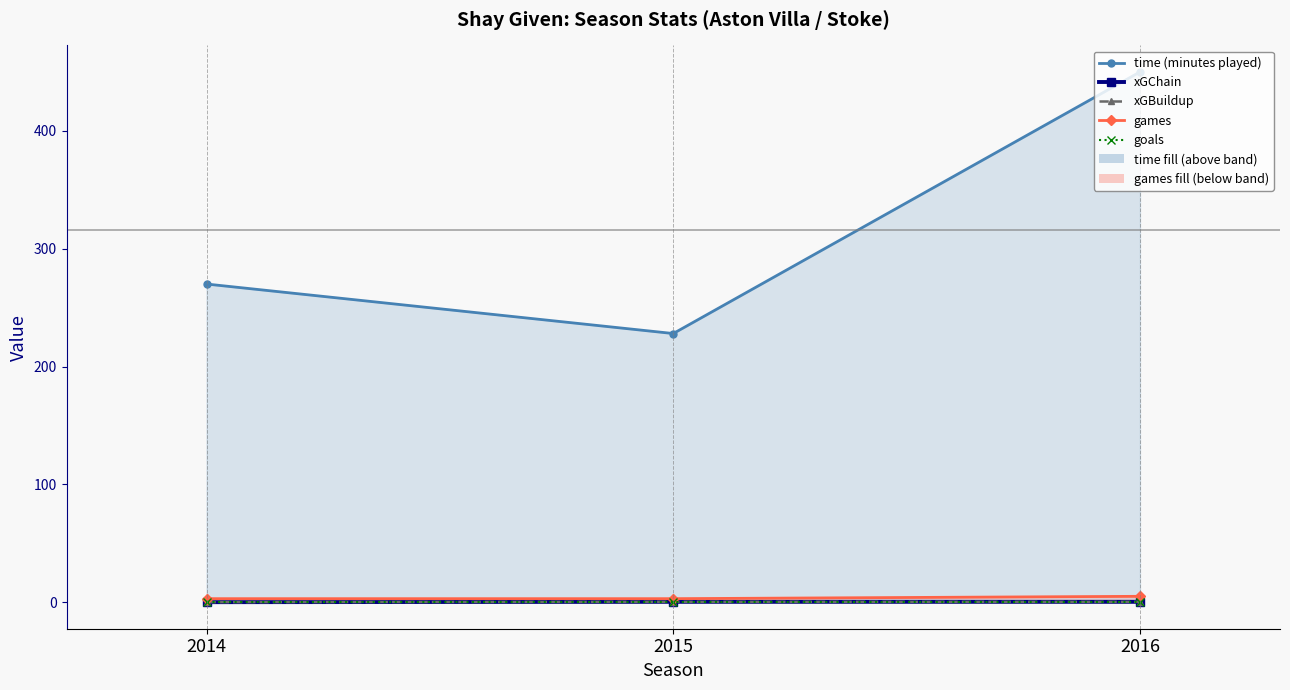

What are all the series names shown in the legend?

time (minutes played), xGChain, xGBuildup, games, goals